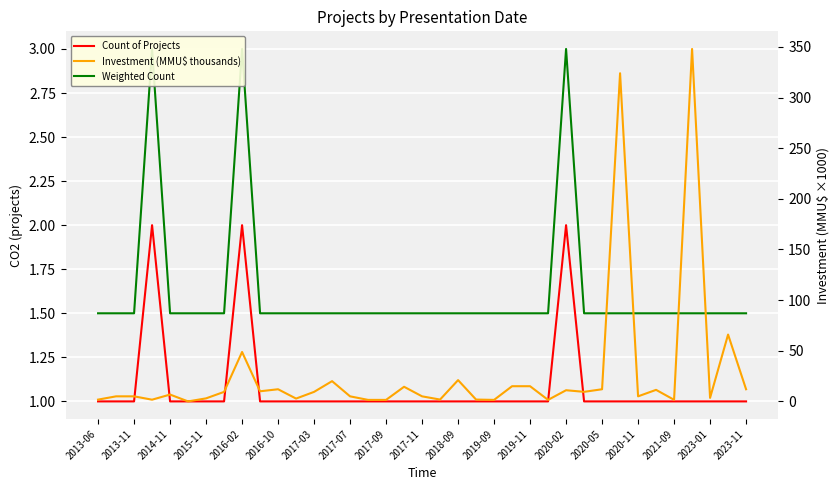

How many distinct data groups are displayed?

3